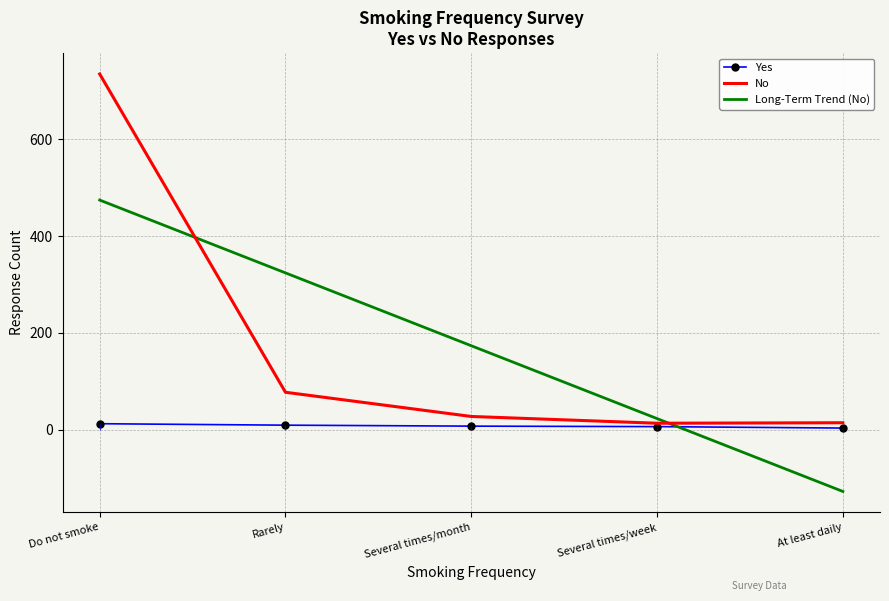

What is the difference between the maximum and minimum values in the Yes series?

9.0